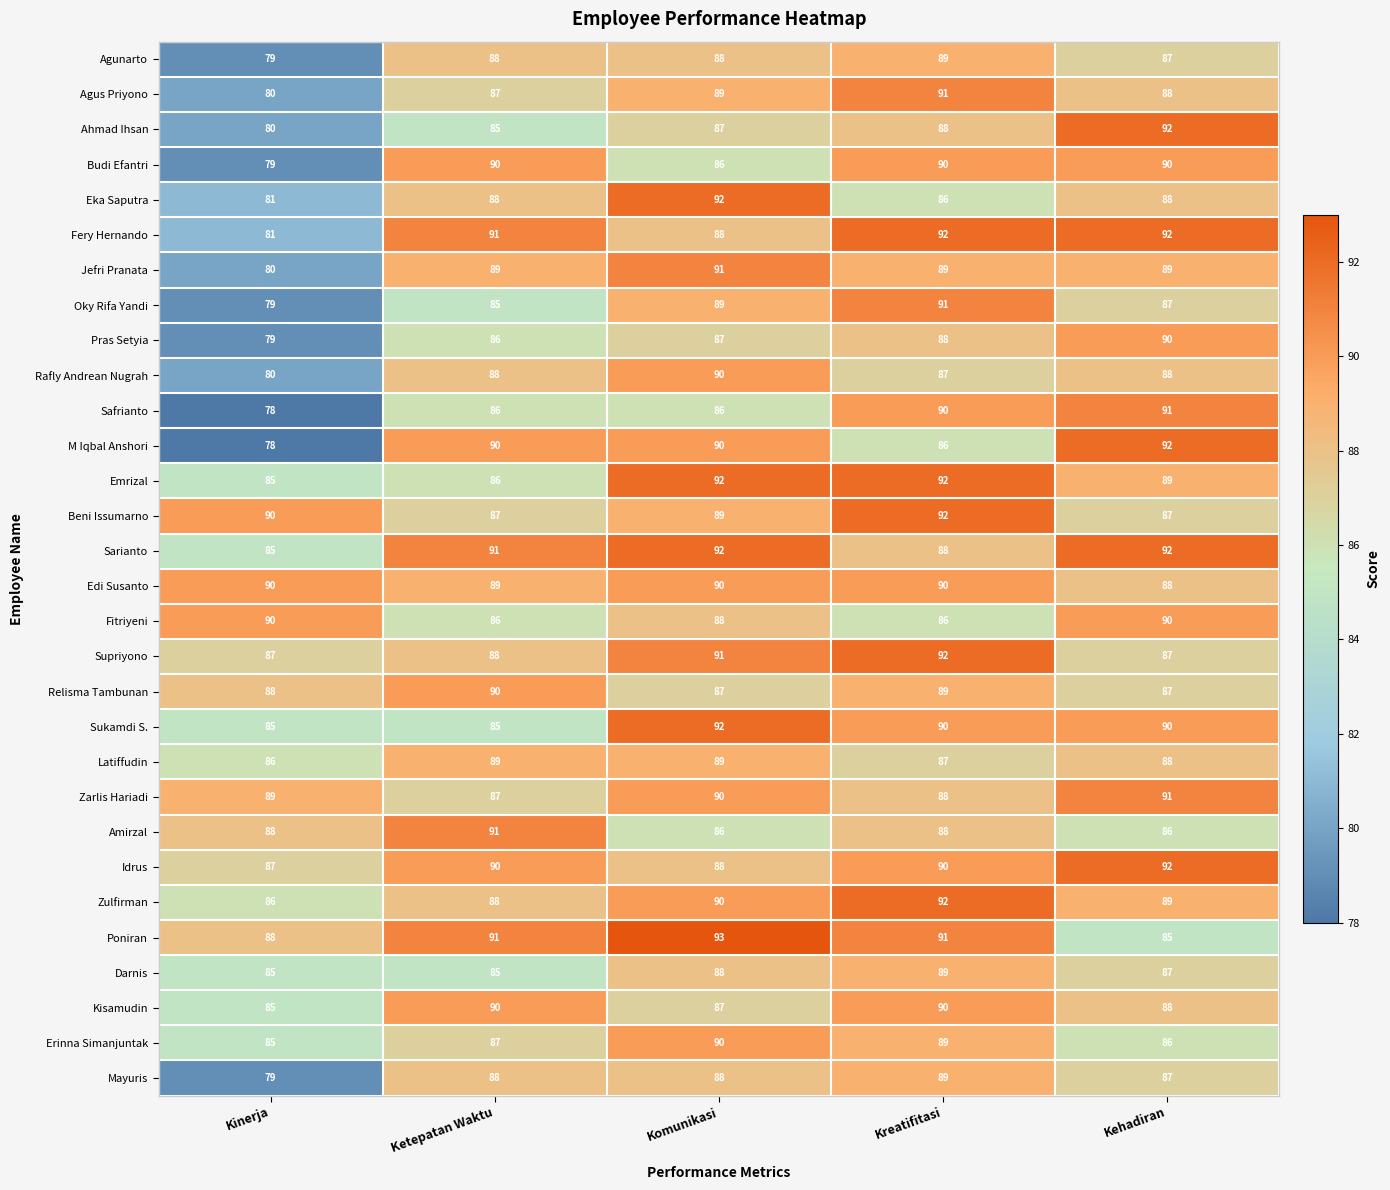

The value of Sukamdi S. at Kinerja is 85. True or false?

True